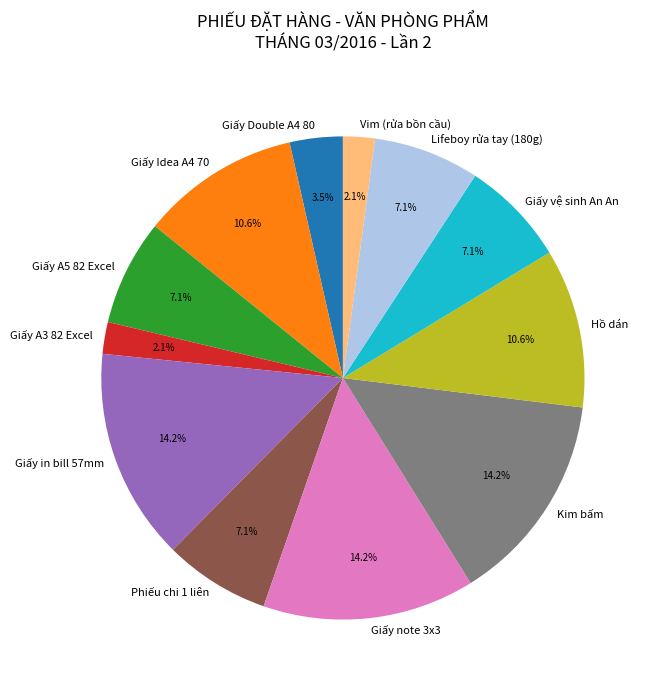

To the nearest percent, what is the combined percentage of Giấy A5 82 Excel and Giấy A3 82 Excel?

9%